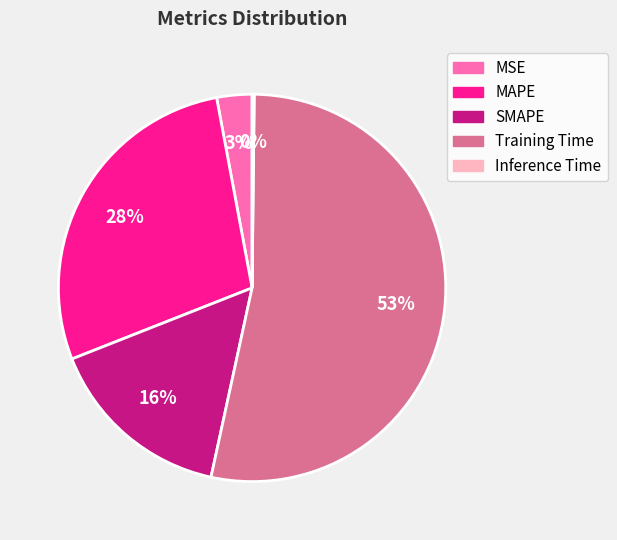

To the nearest percent, what is the difference between the SMAPE and MAPE slice percentages?

12%